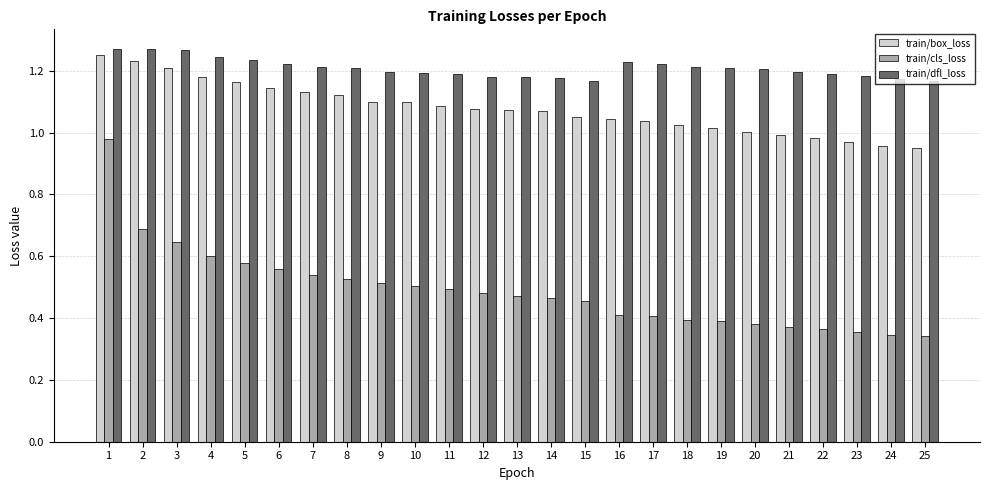

At 24, list the series in order from smallest to largest.

train/cls_loss, train/box_loss, train/dfl_loss